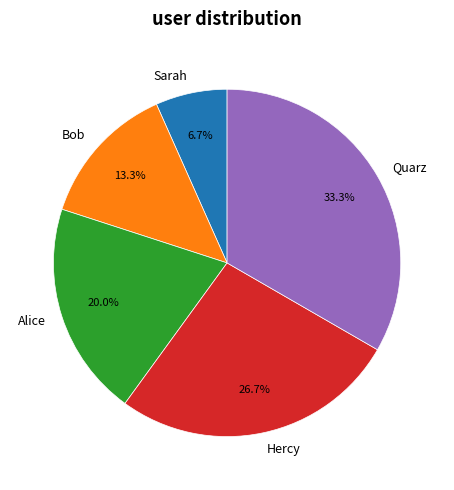

What is the ratio of the value at Bob to the value at Sarah?

2.0